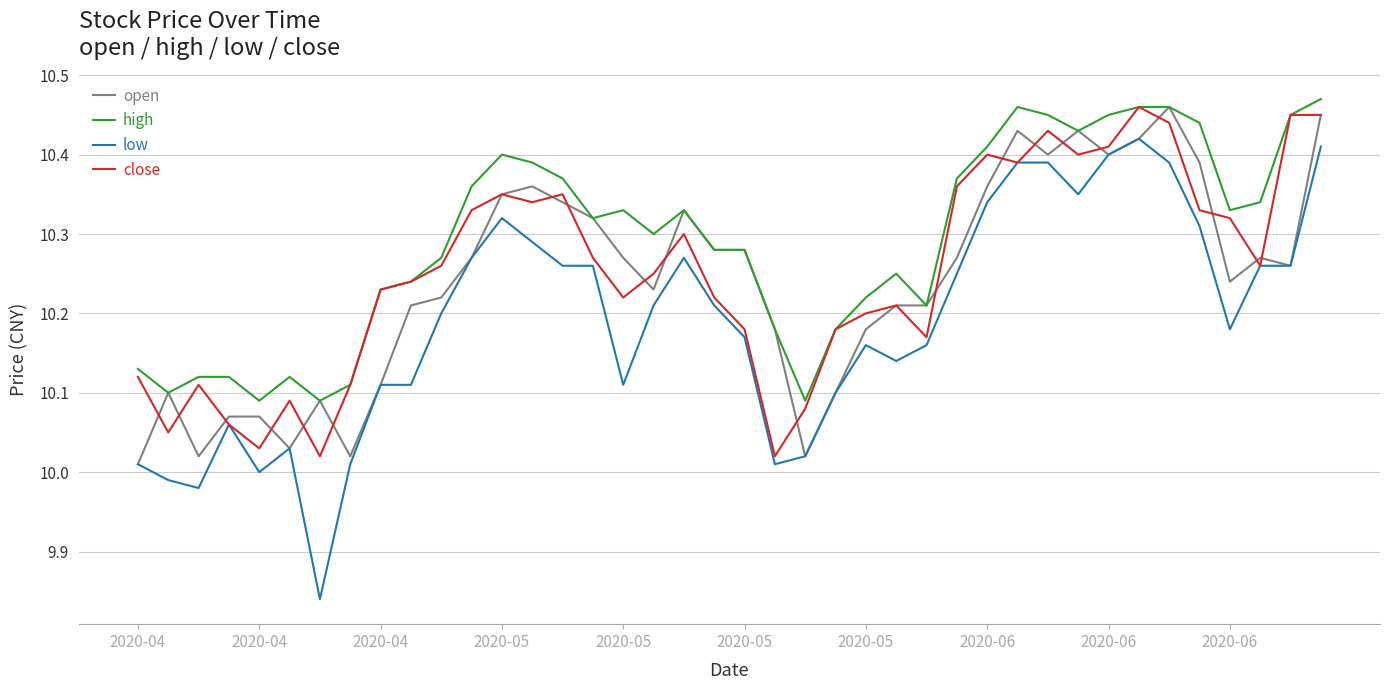

Which series has the largest total across all categories?

high